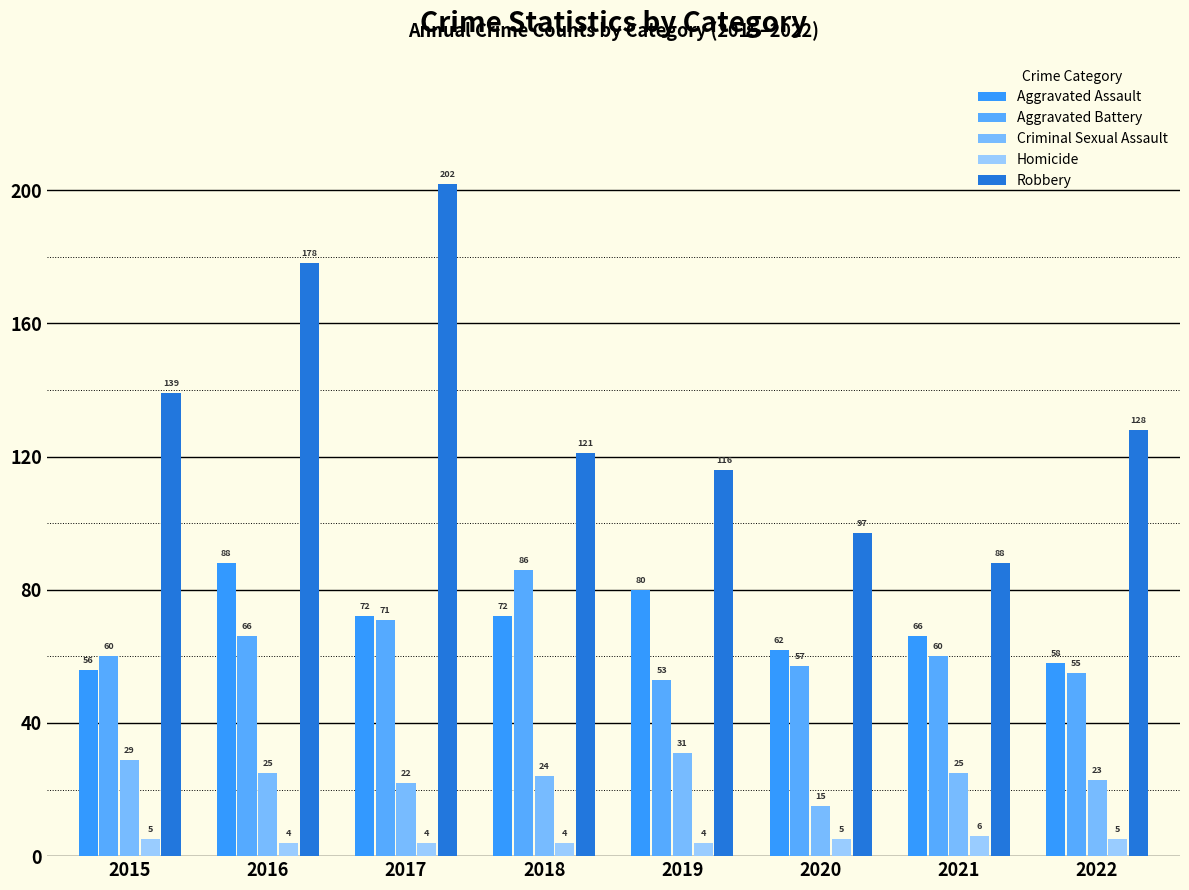

Is the value of Robbery at 2022 greater than the value of Aggravated Assault at 2015?

Yes